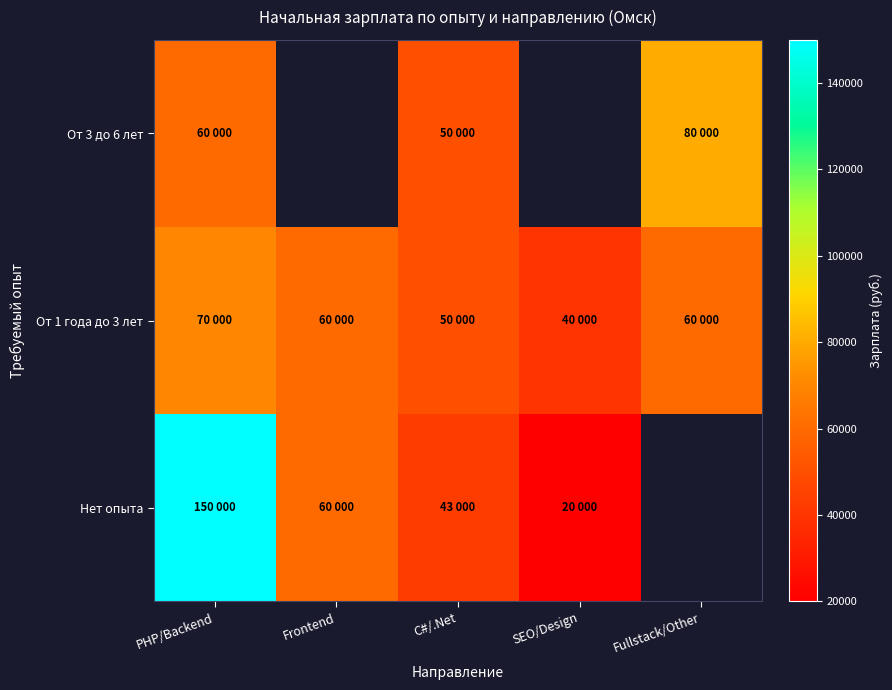

Which series has the largest total across all categories?

От 1 года до 3 лет